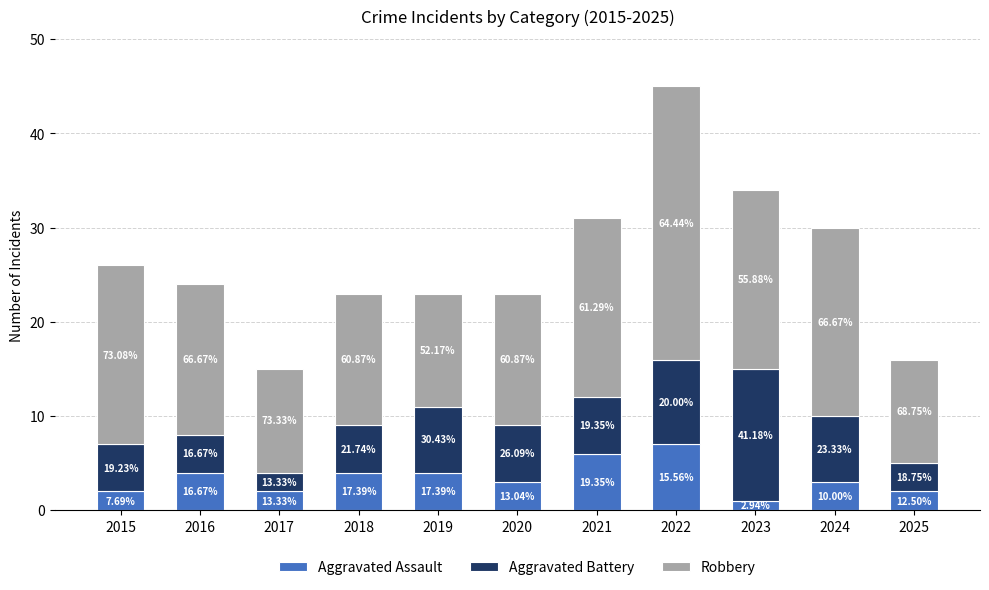

List the labels in order of Aggravated Battery value, largest first.

2023, 2022, 2019, 2024, 2020, 2021, 2015, 2018, 2016, 2025, 2017